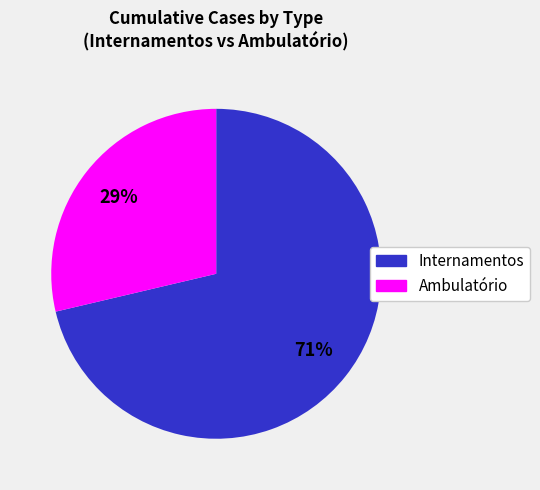

To the nearest percent, what is the average slice percentage?

50%